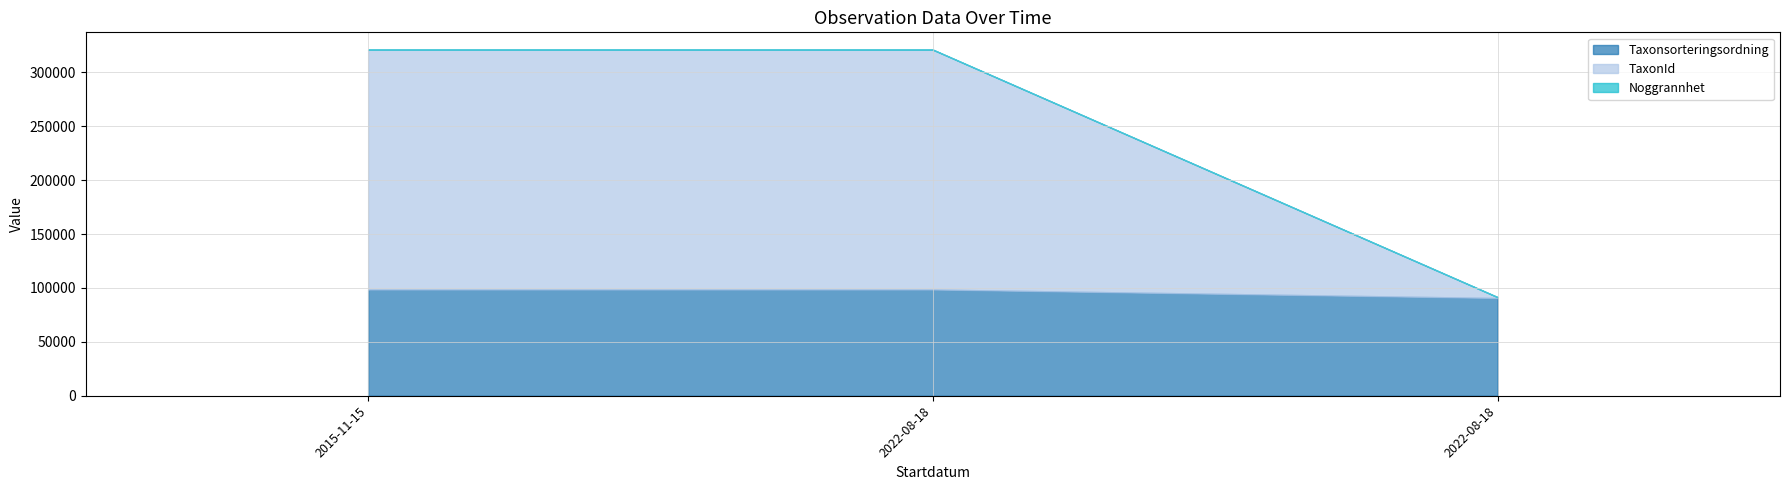

Which has a higher value, 2022-08-18 or 2015-11-15?

2015-11-15